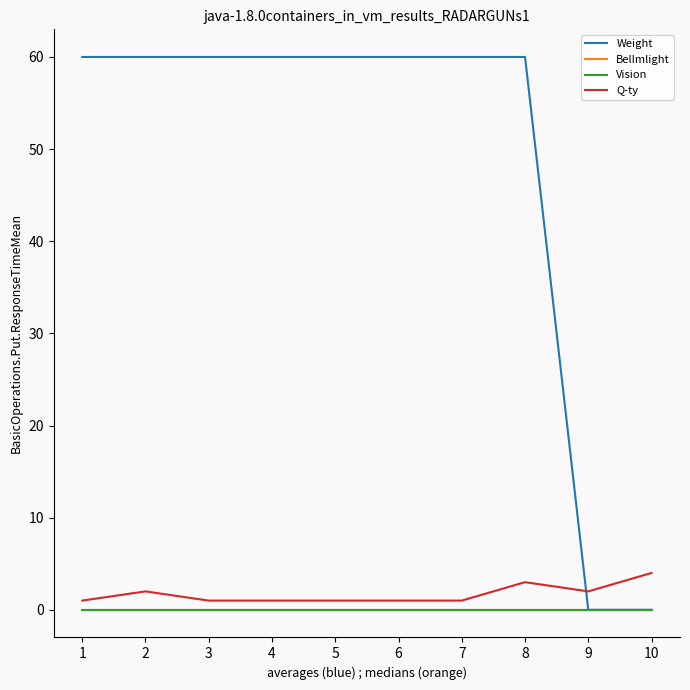

At how many categories does at least one series exceed 26?

8